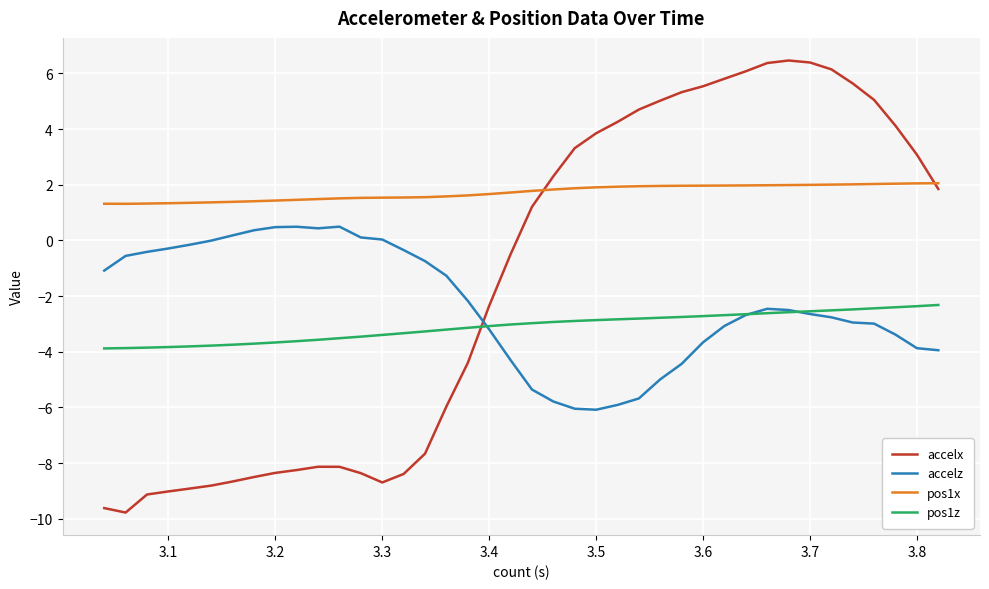

Which series has the largest total across all categories?

pos1x